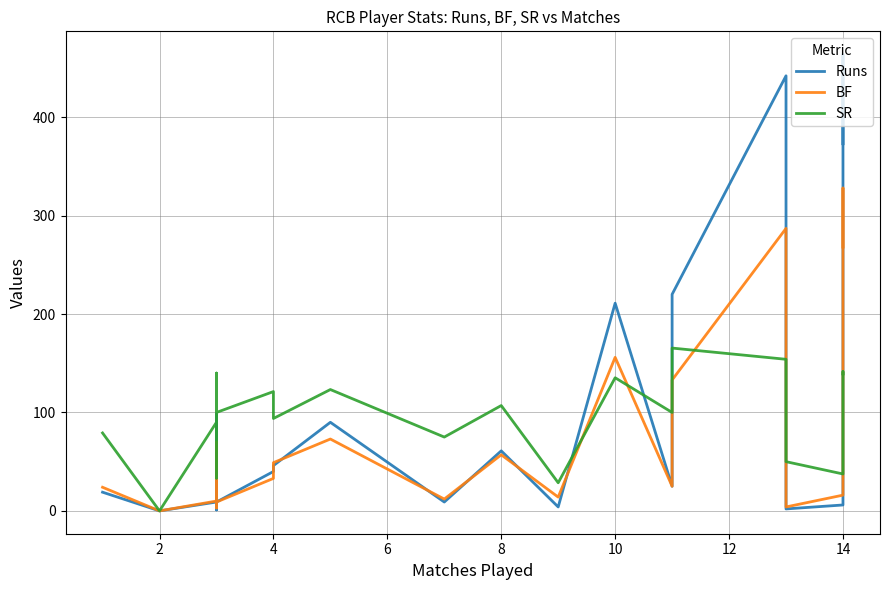

Is it true that SR equals 8.1 at 8?

False